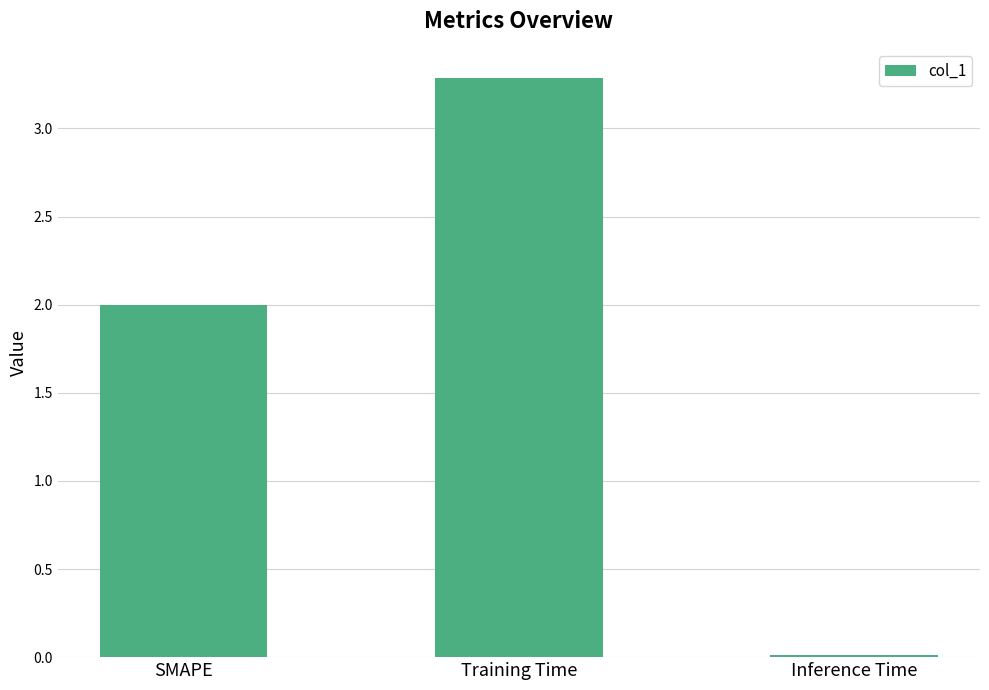

What is the difference between the second highest and minimum values?

2.0